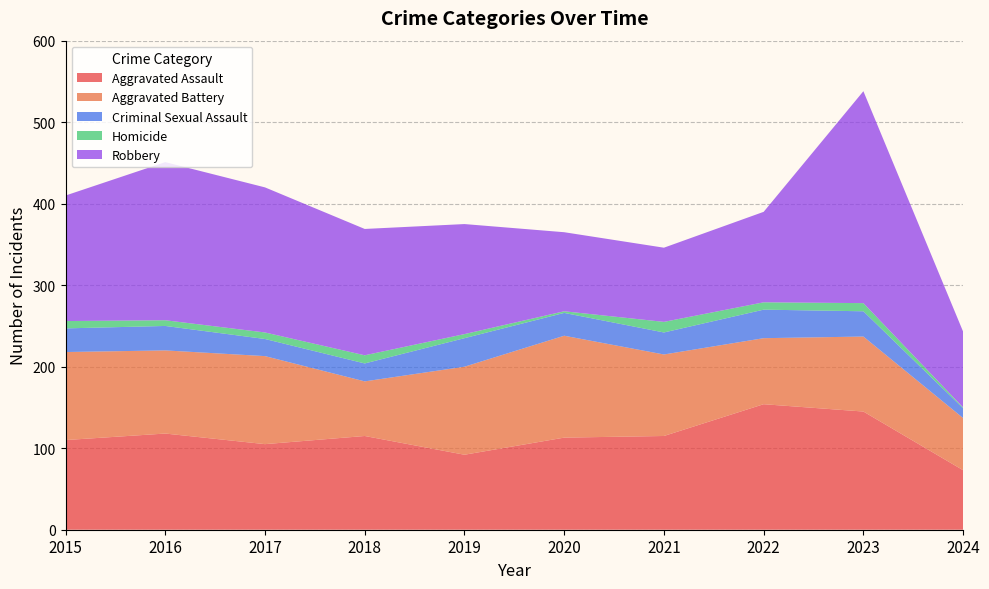

What are all the series names shown in the legend?

Aggravated Assault, Aggravated Battery, Criminal Sexual Assault, Homicide, Robbery